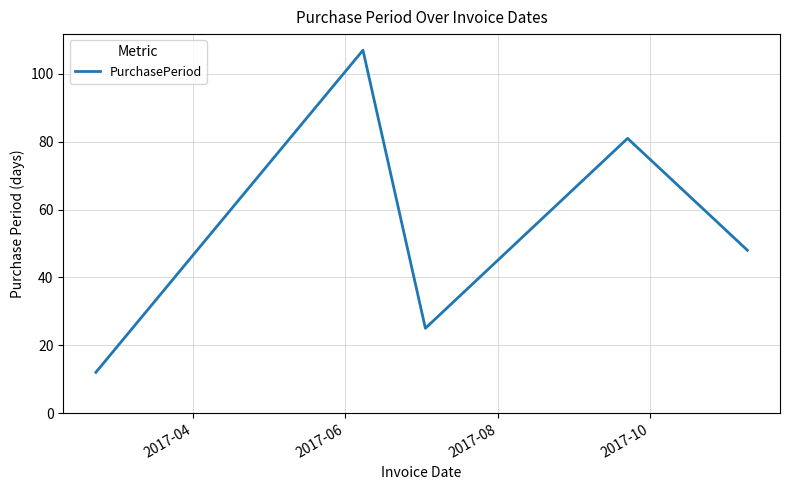

How many lines are shown in the chart?

1